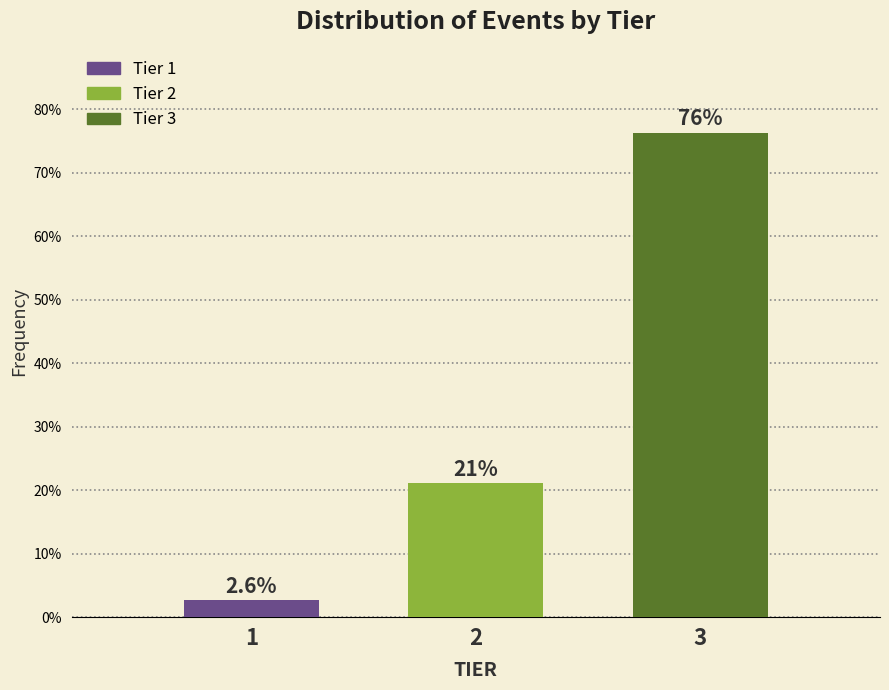

Reading left to right, list all the values displayed in this chart.

1=2.6	2=21.1	3=76.3